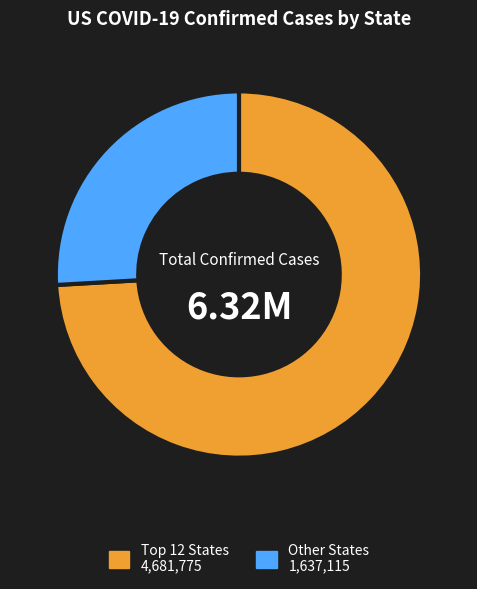

Is there any slice that represents more than half of the pie?

Yes